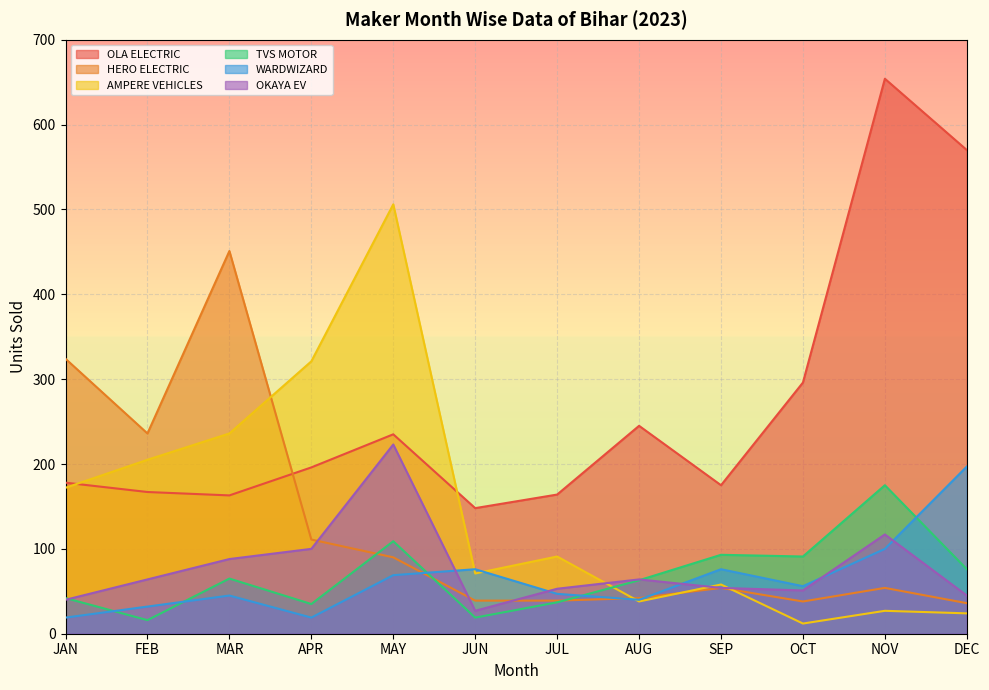

Reading right to left, extract all data points from this chart.

OLA ELECTRIC: DEC=570	NOV=654	OCT=296	SEP=175	AUG=245	JUL=164	JUN=148	MAY=235	APR=196	MAR=163	FEB=167	JAN=178
HERO ELECTRIC: DEC=36	NOV=54	OCT=38	SEP=54	AUG=42	JUL=39	JUN=39	MAY=90	APR=111	MAR=451	FEB=236	JAN=324
AMPERE VEHICLES: DEC=24	NOV=27	OCT=12	SEP=58	AUG=38	JUL=91	JUN=71	MAY=506	APR=321	MAR=236	FEB=205	JAN=172
TVS MOTOR: DEC=76	NOV=175	OCT=91	SEP=93	AUG=63	JUL=37	JUN=19	MAY=109	APR=35	MAR=65	FEB=16	JAN=42
WARDWIZARD: DEC=197	NOV=100	OCT=56	SEP=76	AUG=40	JUL=47	JUN=76	MAY=69	APR=19	MAR=45	FEB=32	JAN=19
OKAYA EV: DEC=45	NOV=117	OCT=51	SEP=54	AUG=64	JUL=53	JUN=27	MAY=223	APR=100	MAR=88	FEB=64	JAN=40